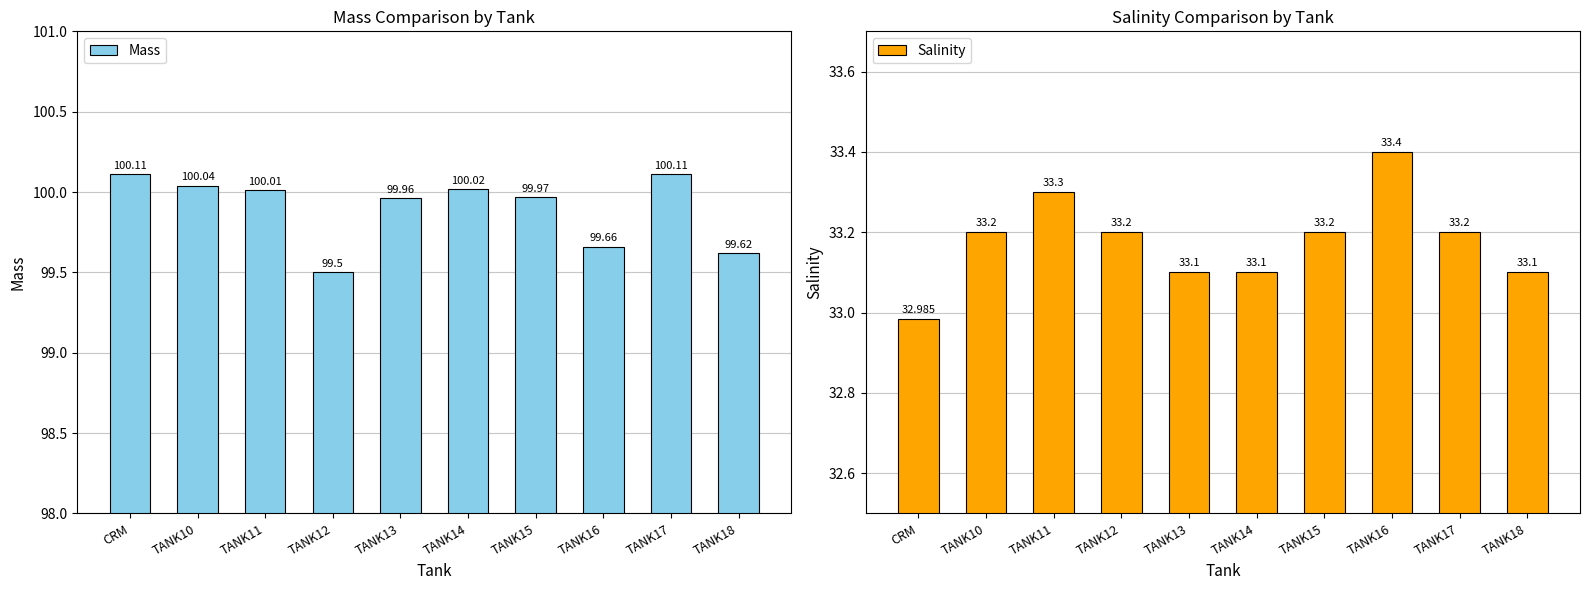

How many series are shown in this chart?

2